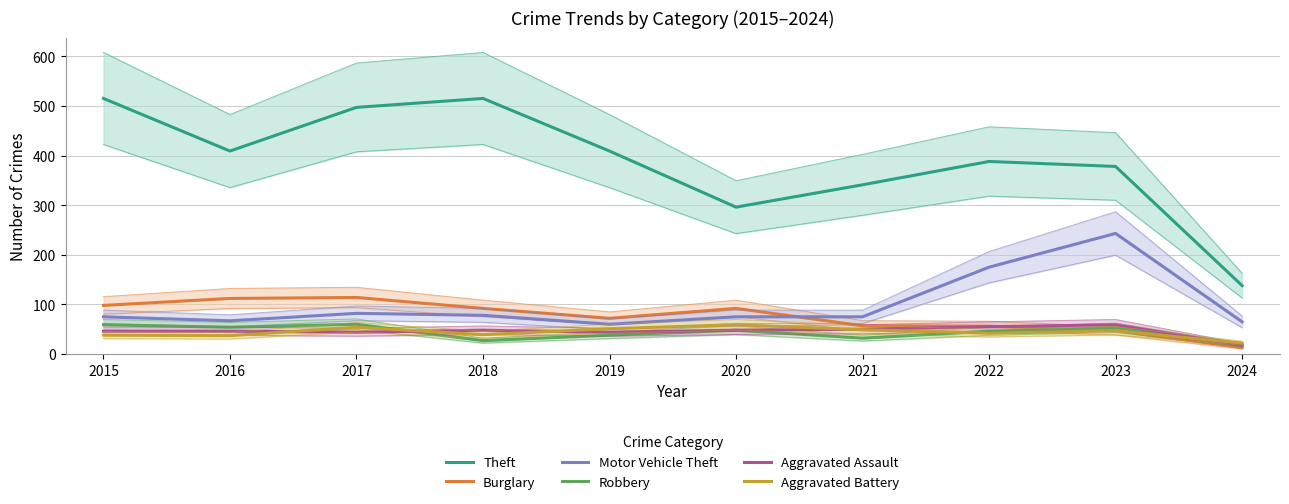

At which label does Aggravated Battery first exceed 47?

2017